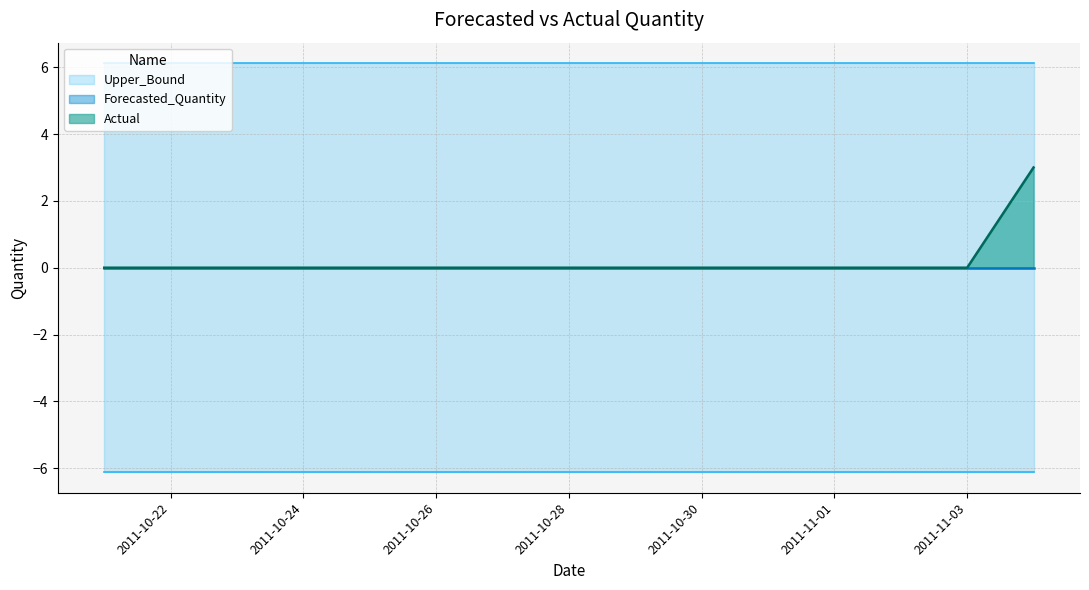

True or false: Actual and Forecasted_Quantity intersect in this chart.

False